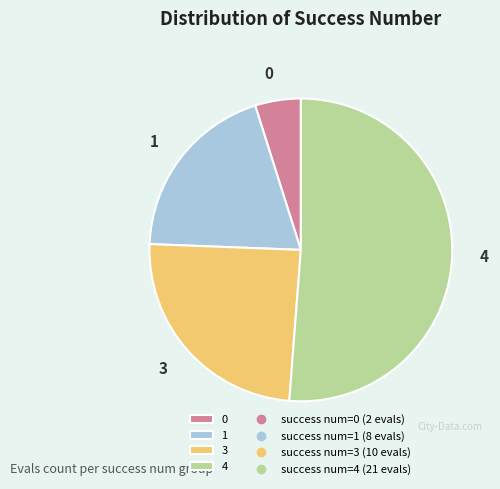

Combined, do 0 and 4 account for over 50%?

Yes